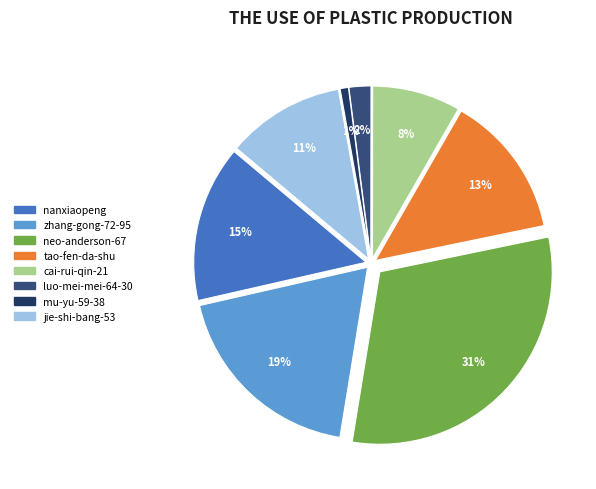

Which category has the biggest portion of the pie?

neo-anderson-67